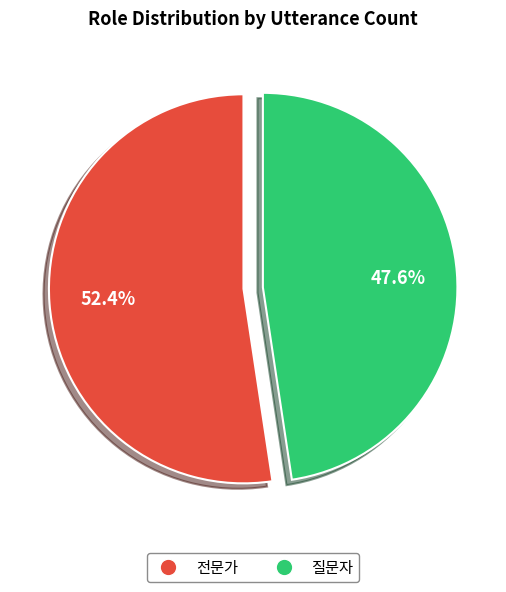

To the nearest percent, what portion does 질문자 represent?

48%